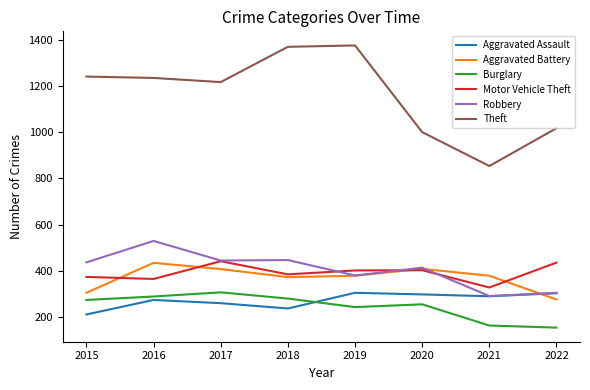

Where do Aggravated Battery and Aggravated Assault first cross each other?

2021 and 2022